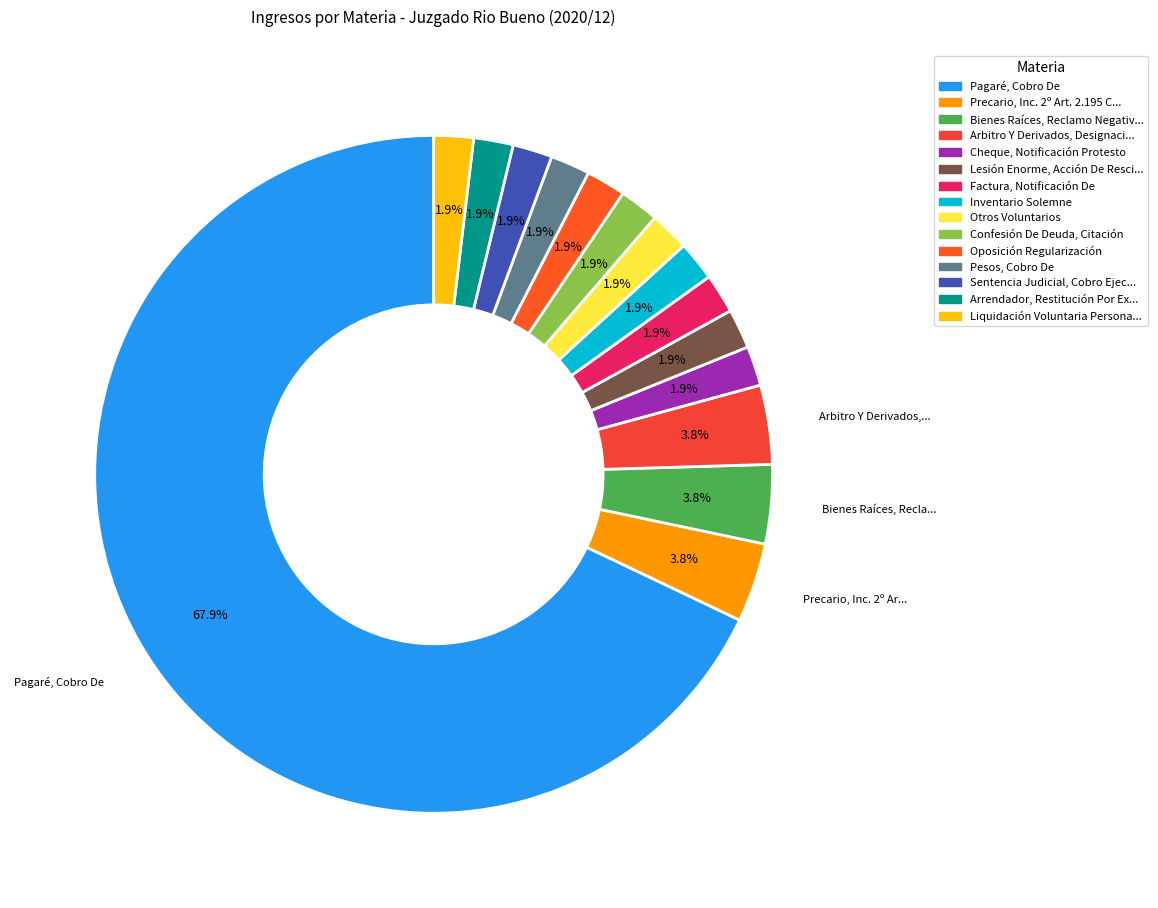

Count the number of slices in the pie.

15